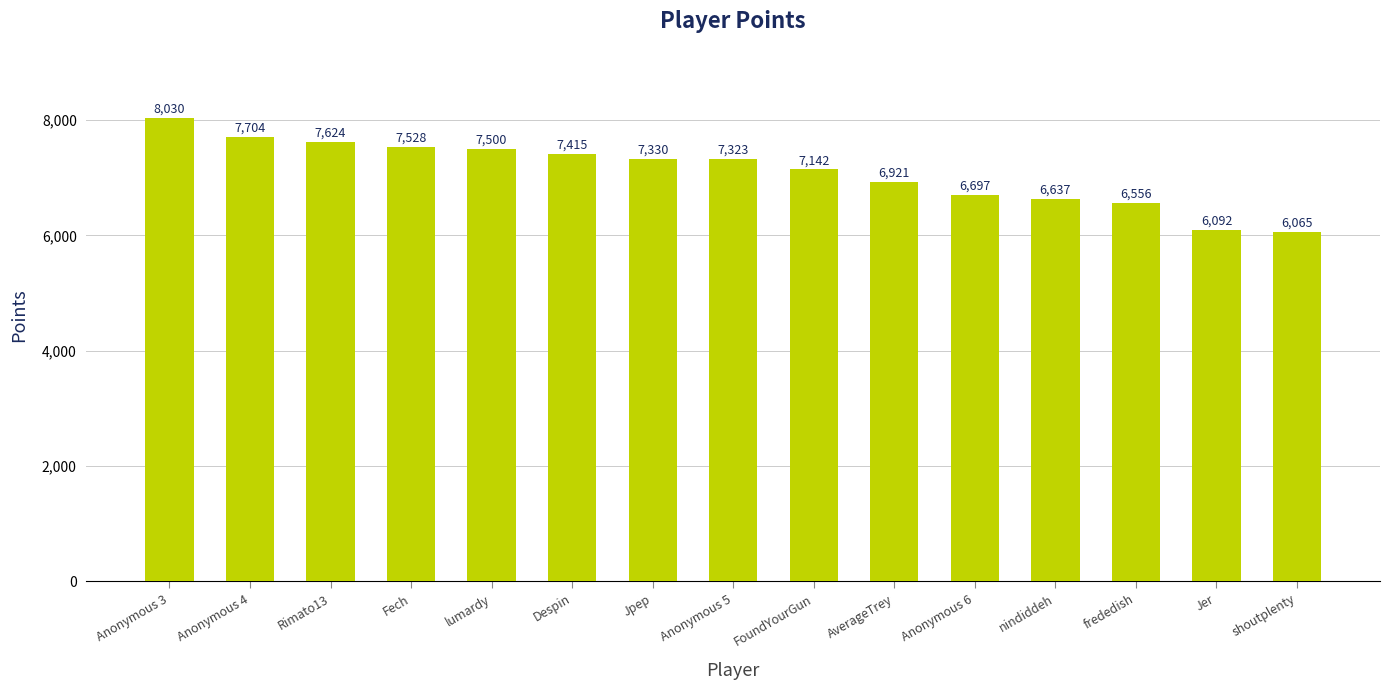

Between nindiddeh and Anonymous 6, which is larger?

Anonymous 6